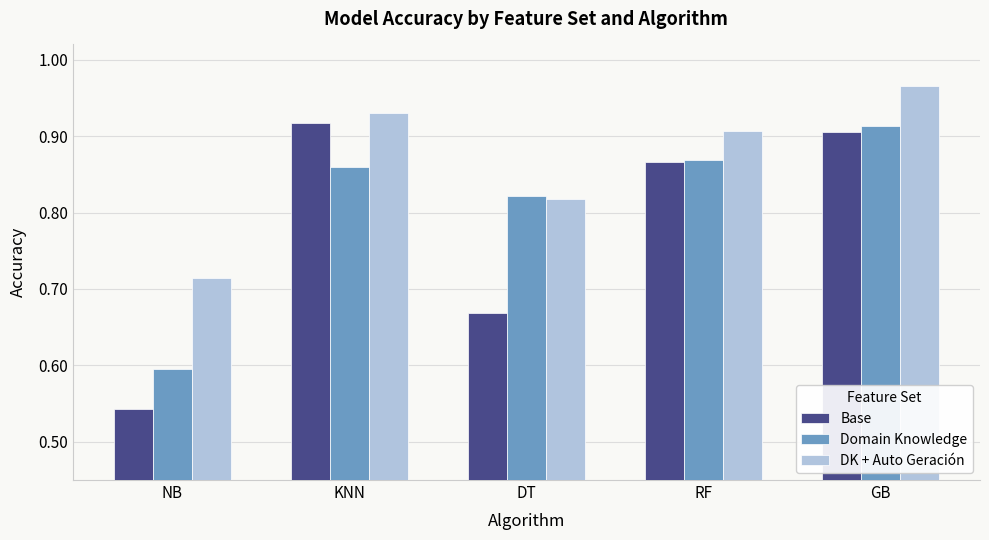

Are the bars horizontal?

No